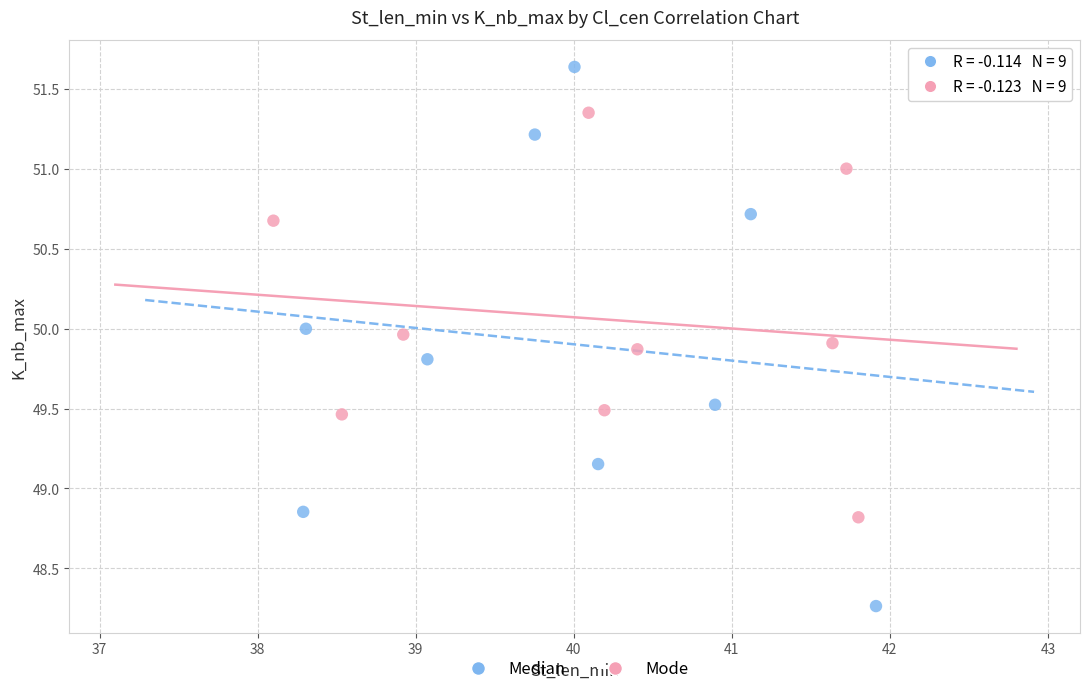

Which series has the largest Y range (max minus min)?

Median